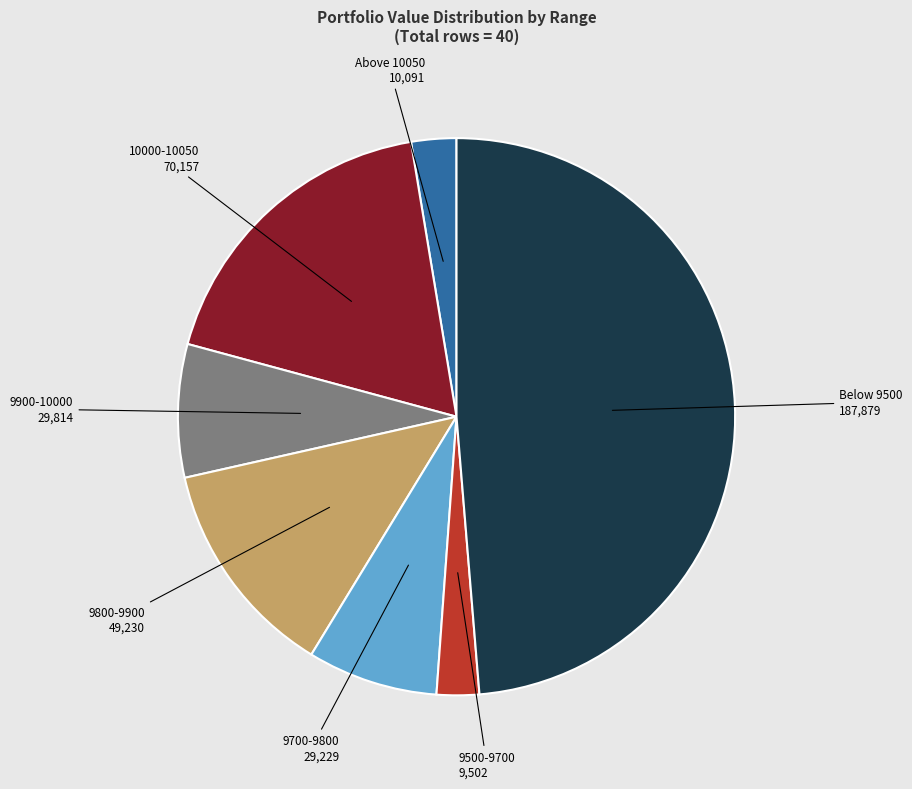

Does any single category account for the majority?

No